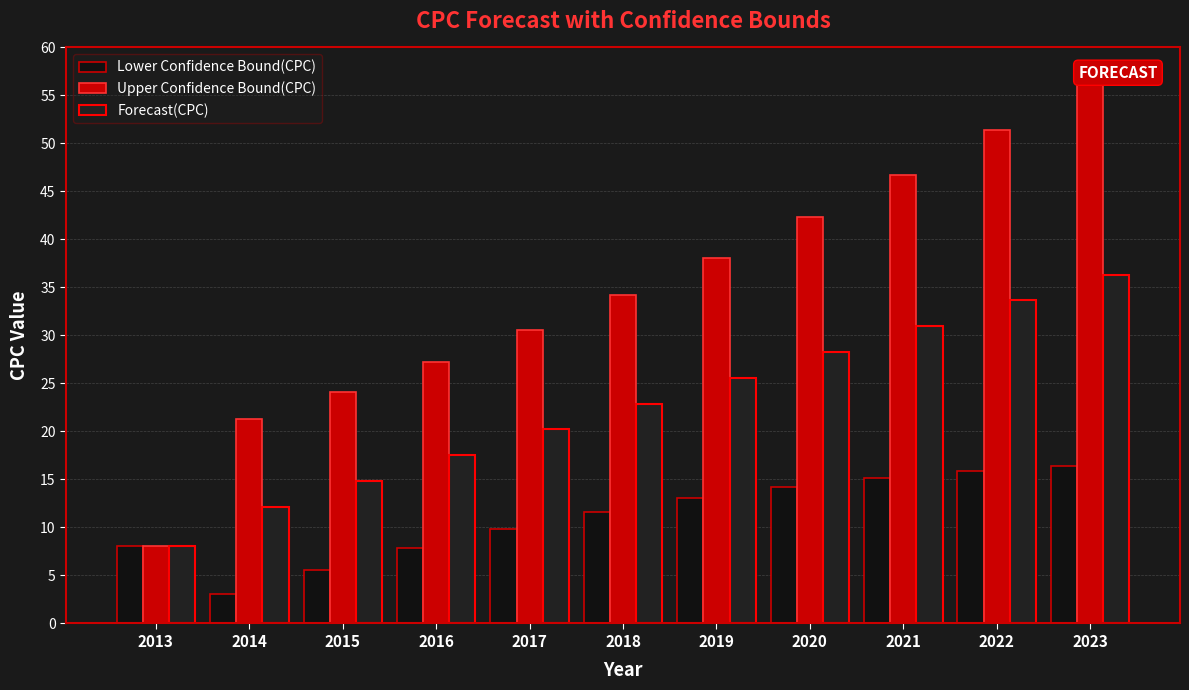

The Forecast(CPC) series shows 22.9 at 2018. True or false?

True